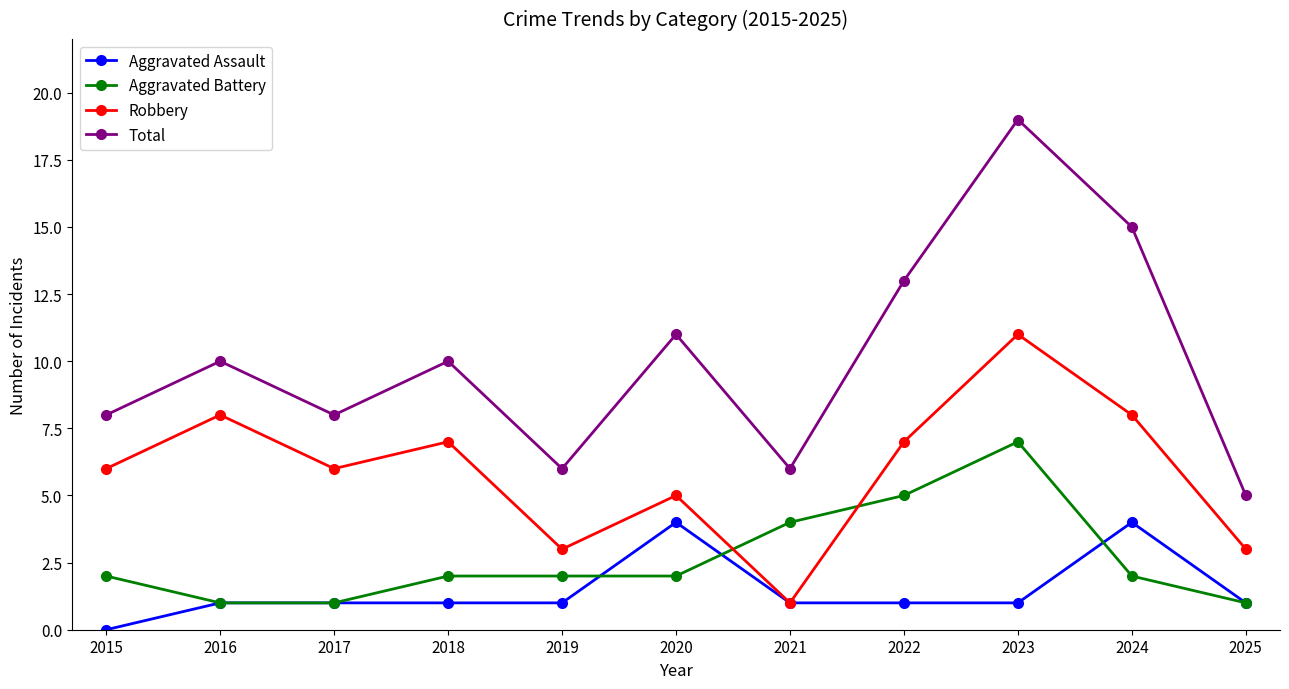

At which category is the sum across all series the highest?

2023